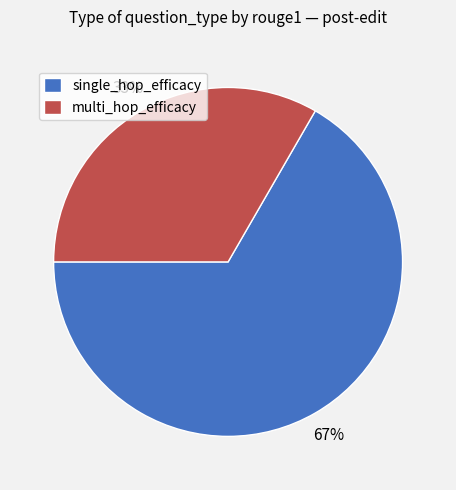

Which slice is the largest?

single_hop_efficacy